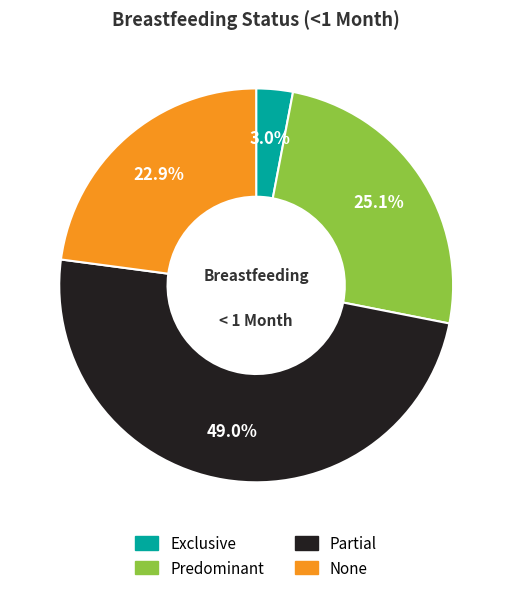

Is there any slice that represents more than half of the pie?

No